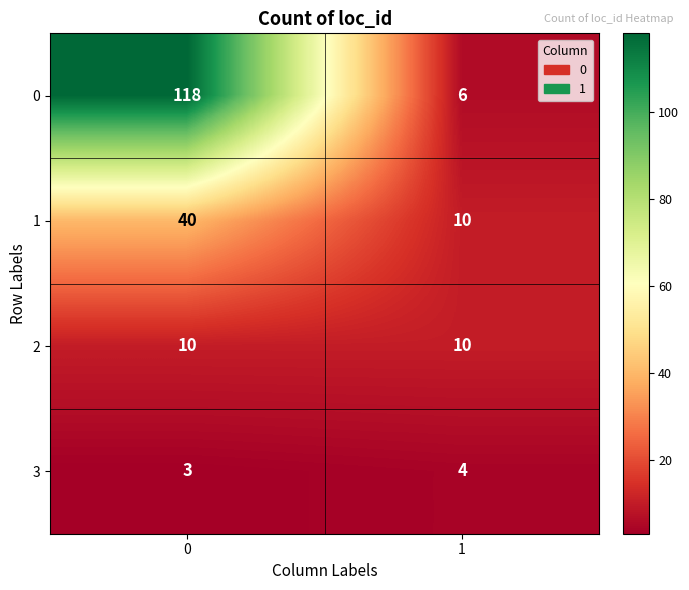

What is the spread (max minus min) of values at 1?

6